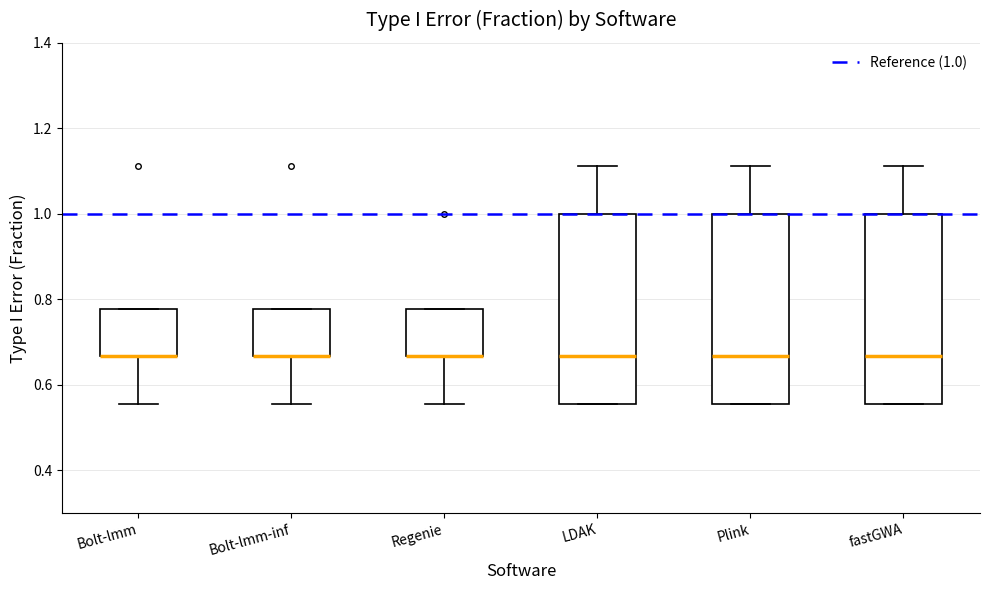

Reading left to right, read every box against the y-axis: the position of its median line, the range the box covers, and the ends of its whiskers. The values are not printed on the chart, so give them approximately, as read against the axis.

Bolt-lmm: median 0.66 (drawn on the box's lower edge), box 0.66 to 0.78, whiskers 0.56 to 0.78
Bolt-lmm-inf: median 0.66 (drawn on the box's lower edge), box 0.66 to 0.78, whiskers 0.56 to 0.78
Regenie: median 0.66 (drawn on the box's lower edge), box 0.66 to 0.78, whiskers 0.56 to 0.78
LDAK: median 0.66, box 0.56 to 1.00, whiskers 0.56 to 1.12
Plink: median 0.66, box 0.56 to 1.00, whiskers 0.56 to 1.12
fastGWA: median 0.66, box 0.56 to 1.00, whiskers 0.56 to 1.12